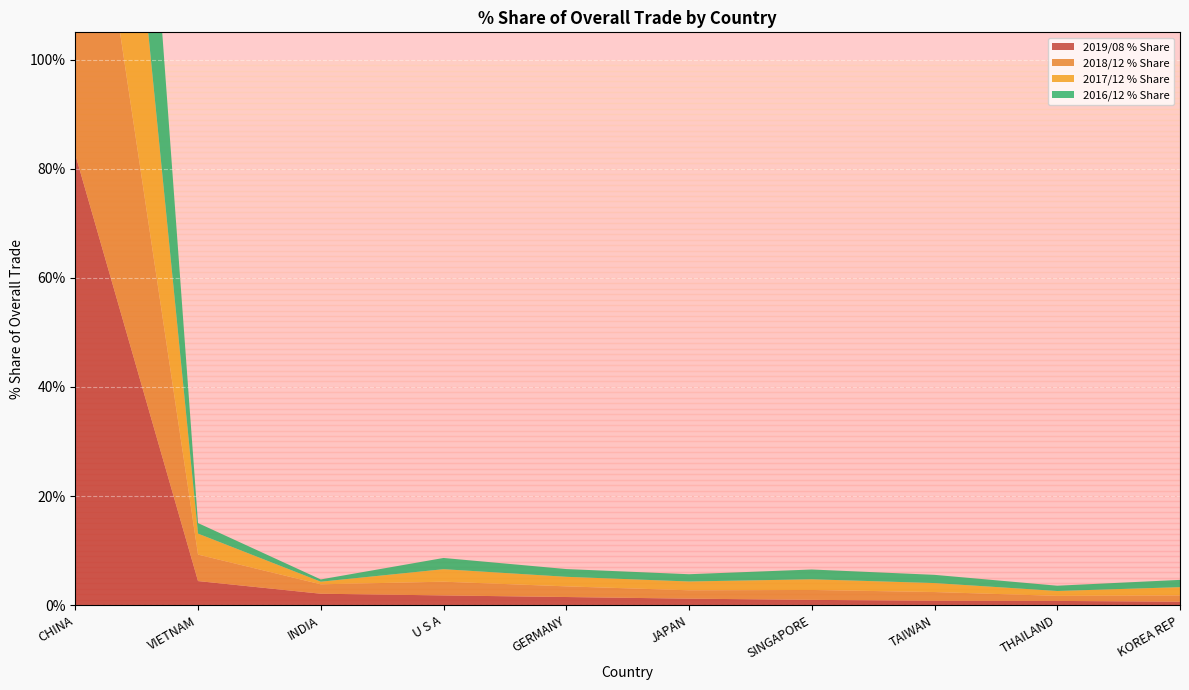

Reading left to right, transcribe all the data shown in this chart.

2019/08 % Share: CHINA=82.6	VIETNAM=4.4	INDIA=2.1	U S A=1.8	GERMANY=1.5	JAPAN=1.2	SINGAPORE=1.0	TAIWAN=0.8	THAILAND=0.8	KOREA REP=0.6
2018/12 % Share: CHINA=77.3	VIETNAM=4.9	INDIA=1.7	U S A=2.5	GERMANY=2.0	JAPAN=1.5	SINGAPORE=1.8	TAIWAN=1.6	THAILAND=0.9	KOREA REP=1.1
2017/12 % Share: CHINA=79.6	VIETNAM=3.8	INDIA=0.5	U S A=2.3	GERMANY=1.8	JAPAN=1.6	SINGAPORE=2.0	TAIWAN=1.6	THAILAND=0.9	KOREA REP=1.5
2016/12 % Share: CHINA=83.8	VIETNAM=1.9	INDIA=0.4	U S A=2.1	GERMANY=1.4	JAPAN=1.3	SINGAPORE=1.8	TAIWAN=1.5	THAILAND=1.0	KOREA REP=1.3